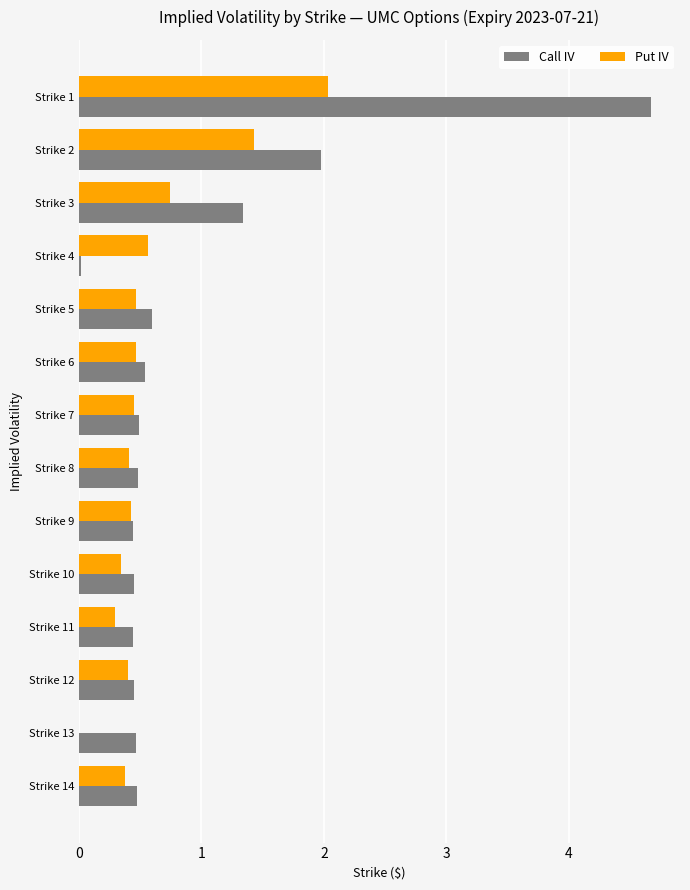

What is the greatest value displayed?

4.7